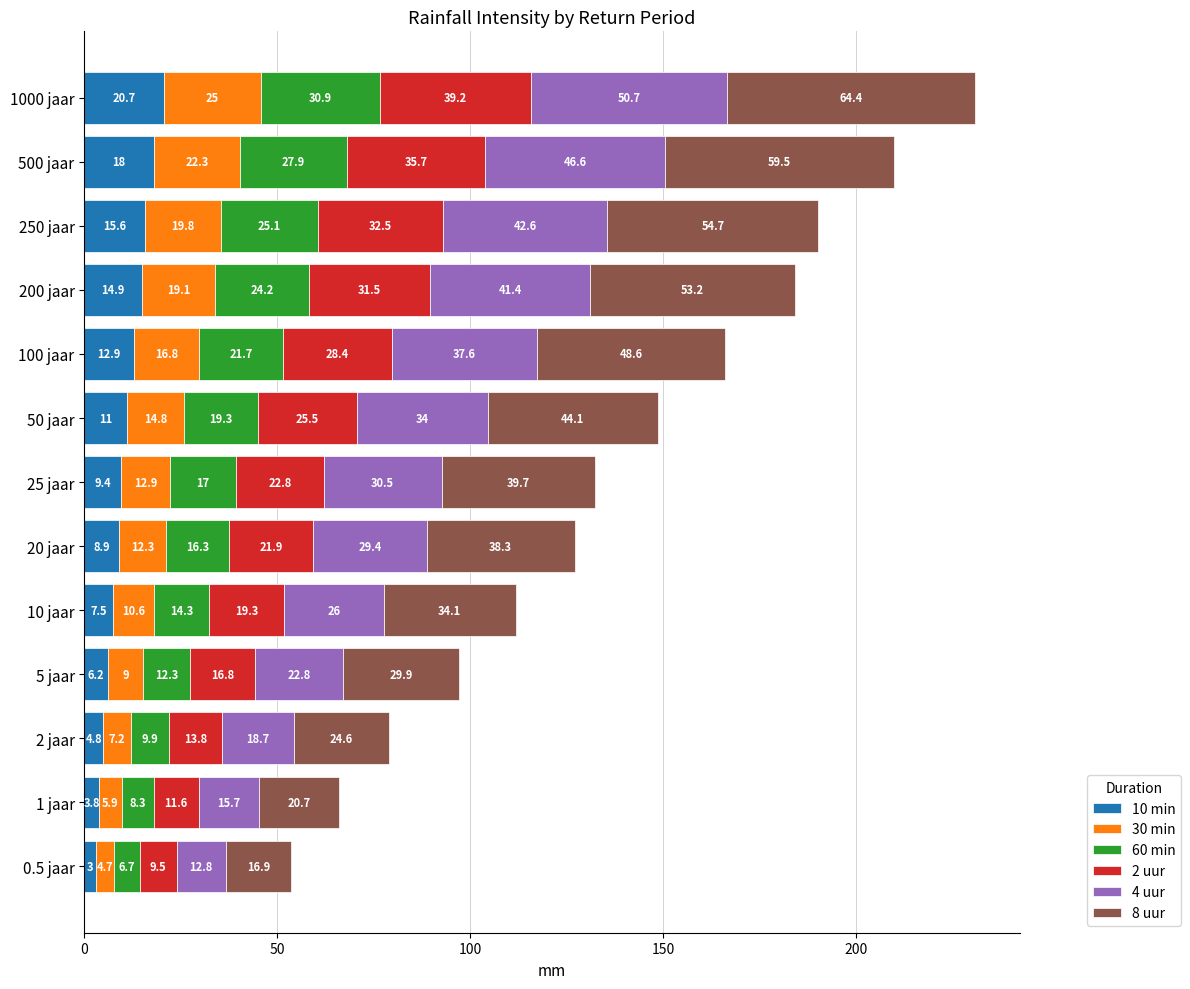

What is the minimum value for 10 min?

3.0